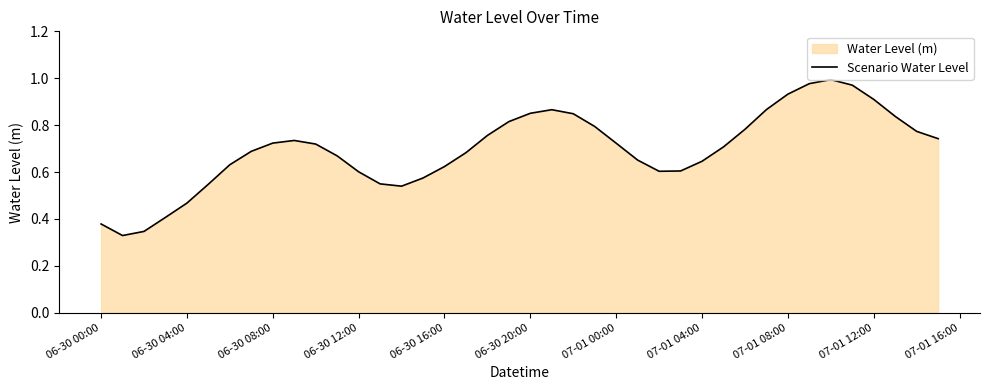

True or false: the data shows 1.6 at 07-01 08:00.

False